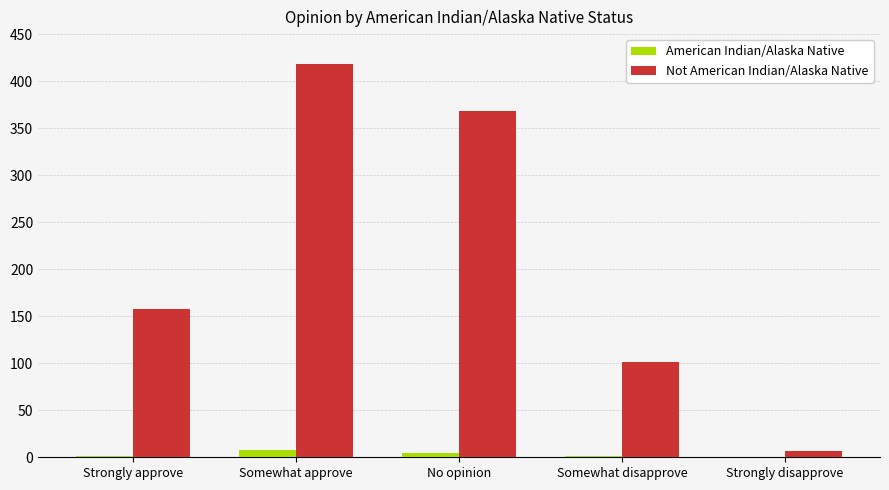

Between Somewhat approve and Somewhat disapprove, which series saw the biggest shift?

Not American Indian/Alaska Native